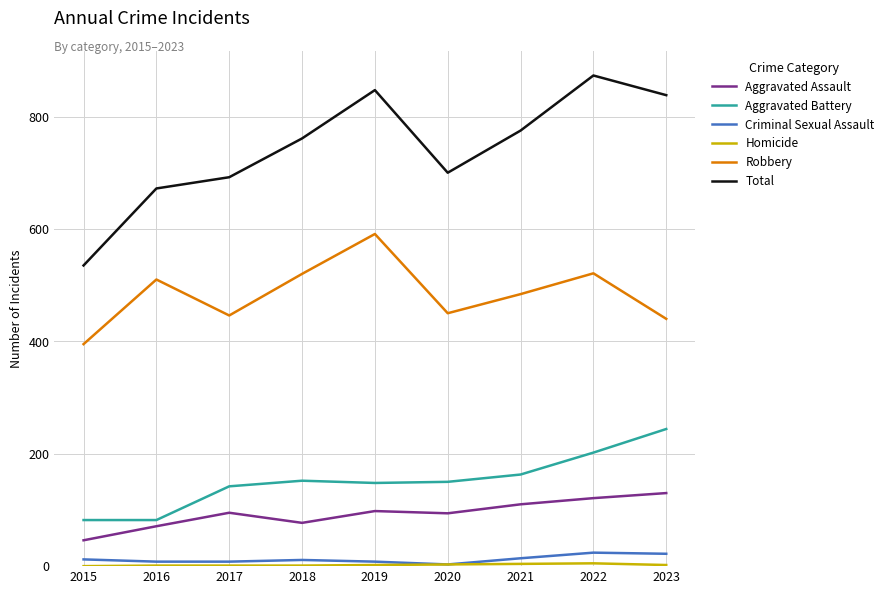

True or false: Total and Robbery cross at least once.

False